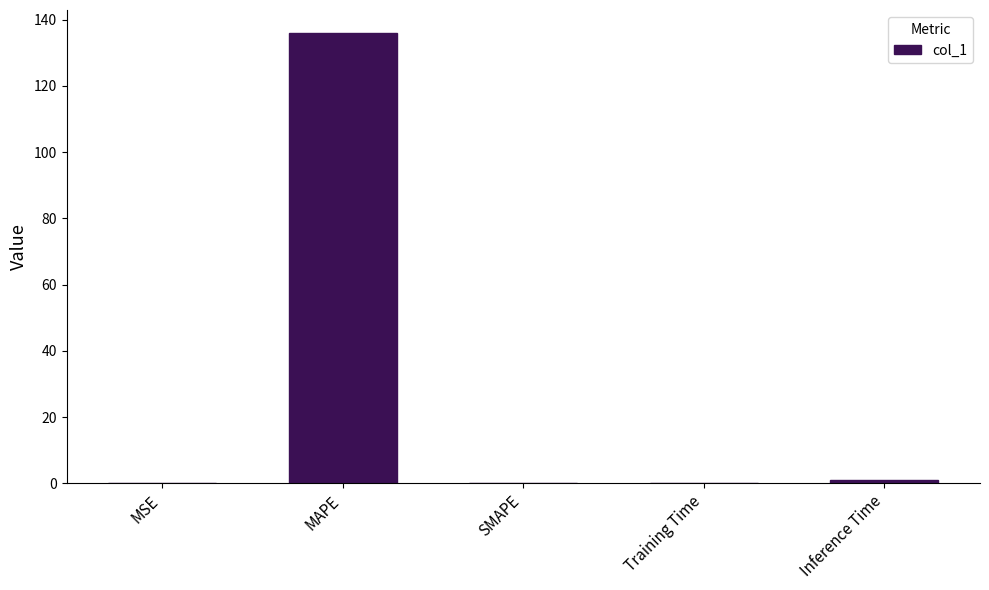

Between SMAPE and MAPE, which is larger?

MAPE